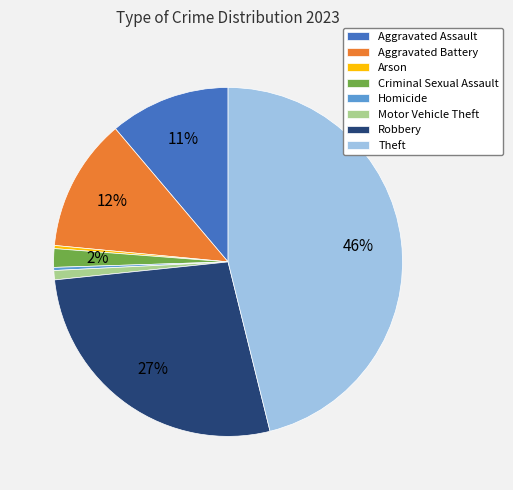

Between Aggravated Battery and Arson, which is larger?

Aggravated Battery